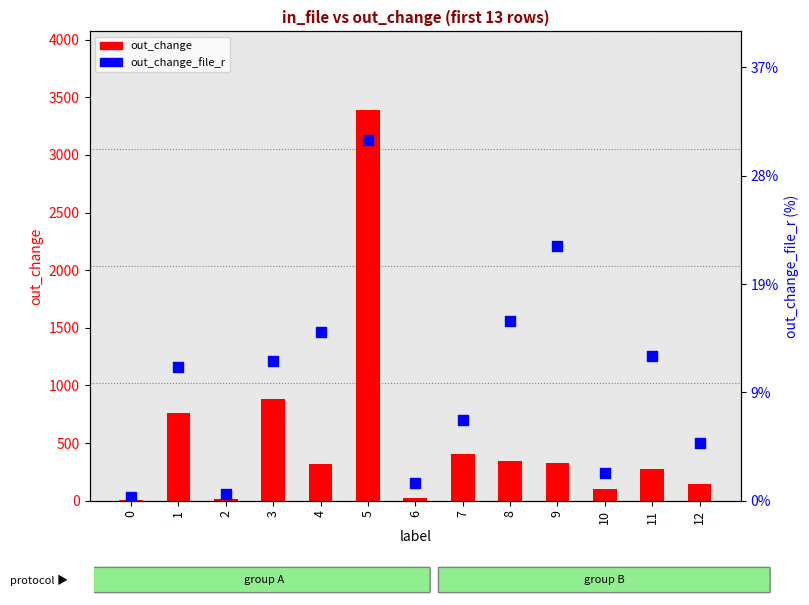

Which series has the largest total across all categories?

out_change